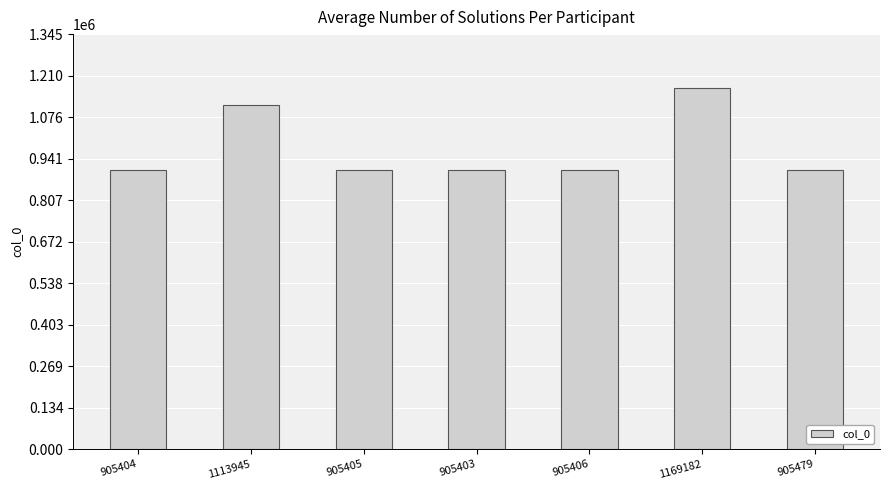

The value at 905405 is 1524873. True or false?

False